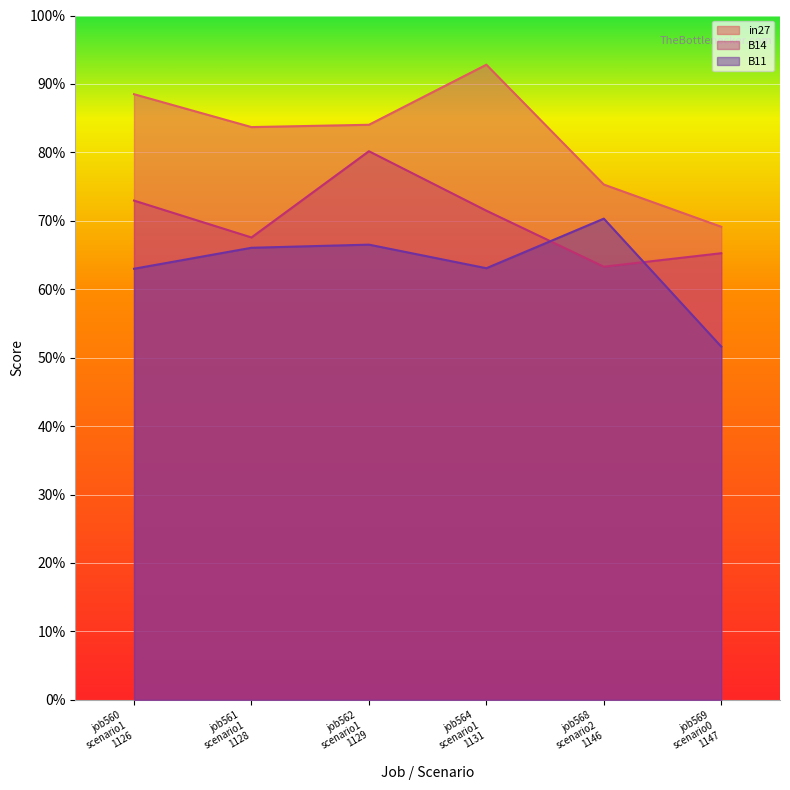

What is the average value of the B14 series?

0.7